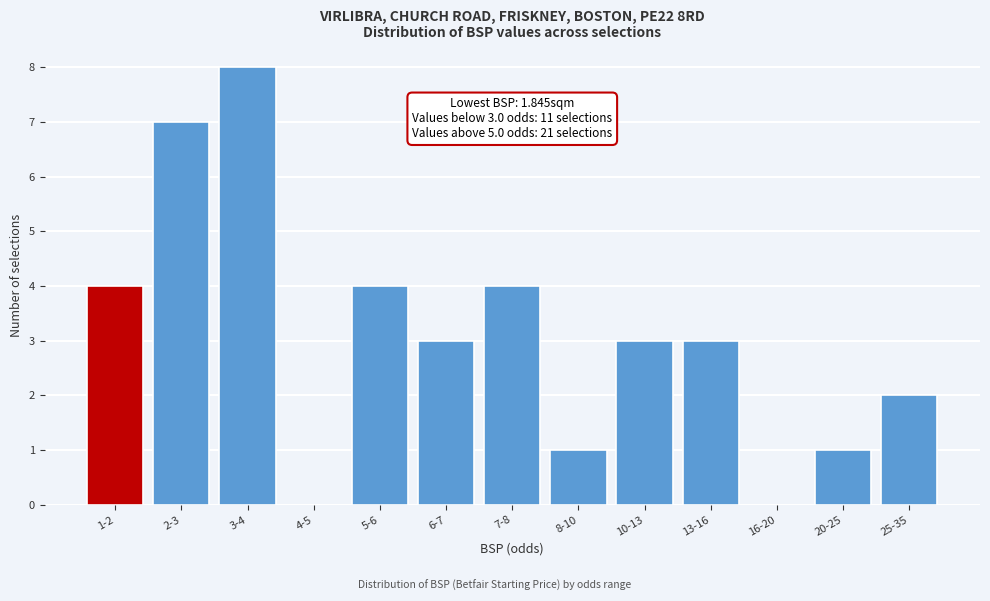

Reading left to right, what are all the values shown in this chart?

1-2=4	2-3=7	3-4=8	4-5=0	5-6=4	6-7=3	7-8=4	8-10=1	10-13=3	13-16=3	16-20=0	20-25=1	25-35=2